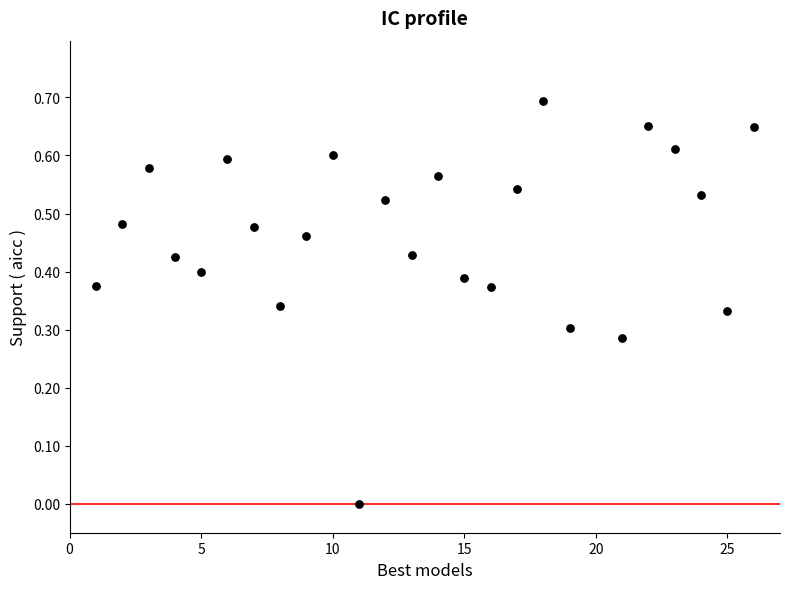

What is the range of X values (max minus min)?

25.0